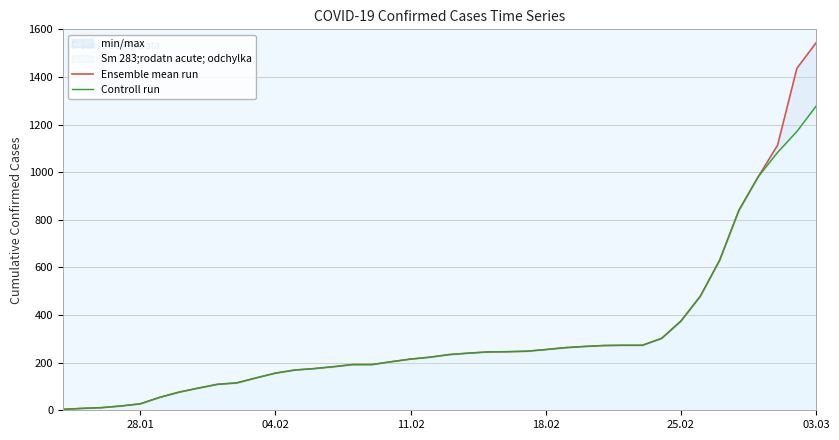

Rank the series by their maximum value, from lowest to highest.

Controll run, Ensemble mean run